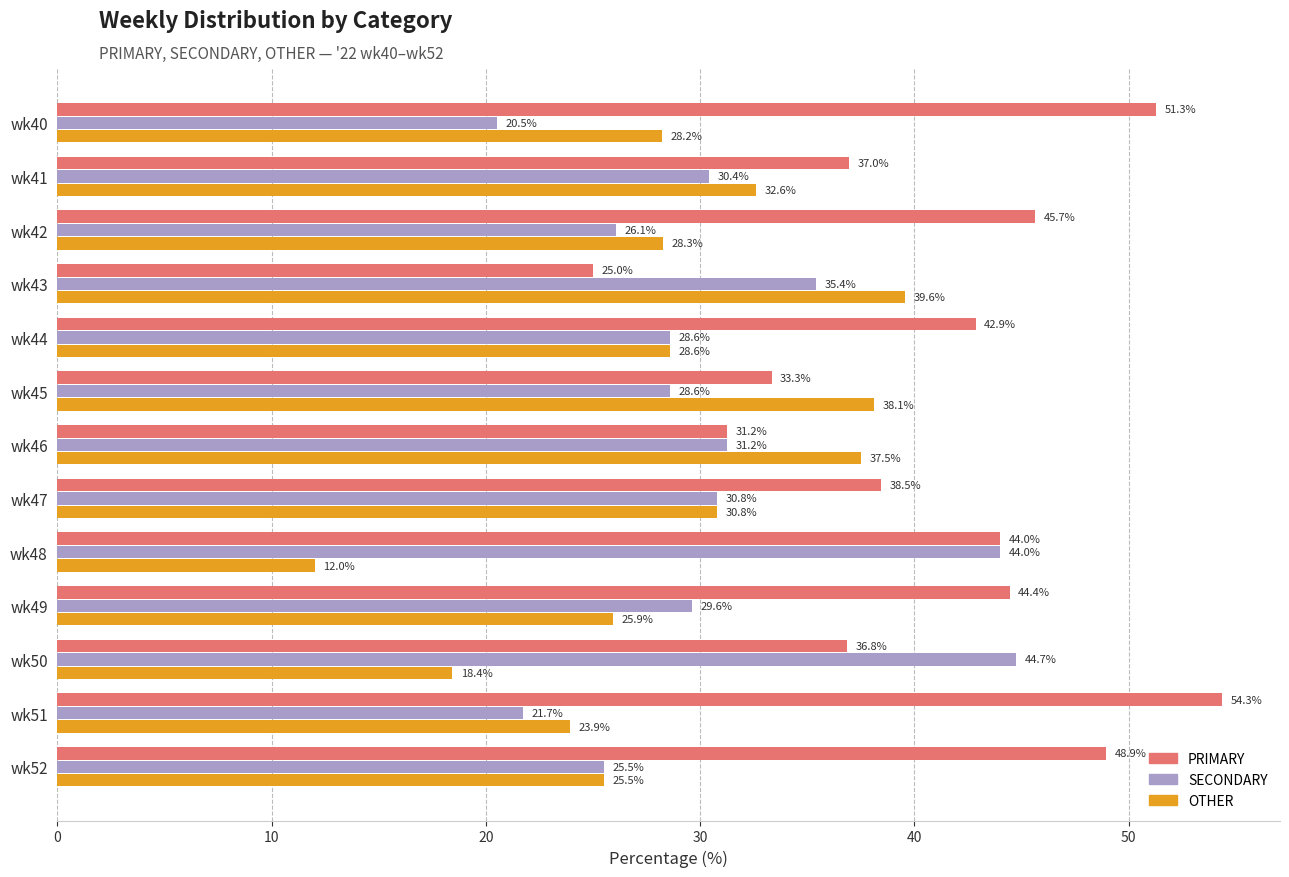

At how many categories does at least one series exceed 38?

11